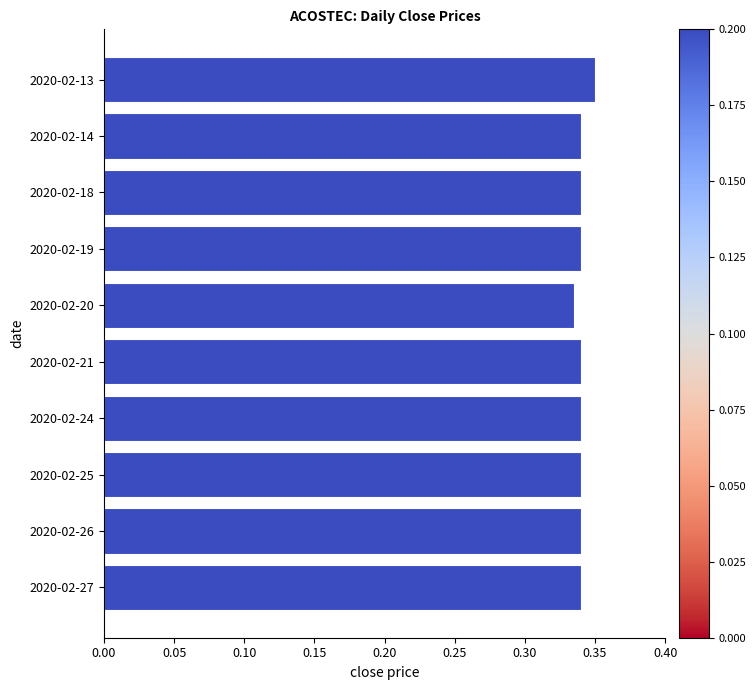

What is the sum of all values?

3.4